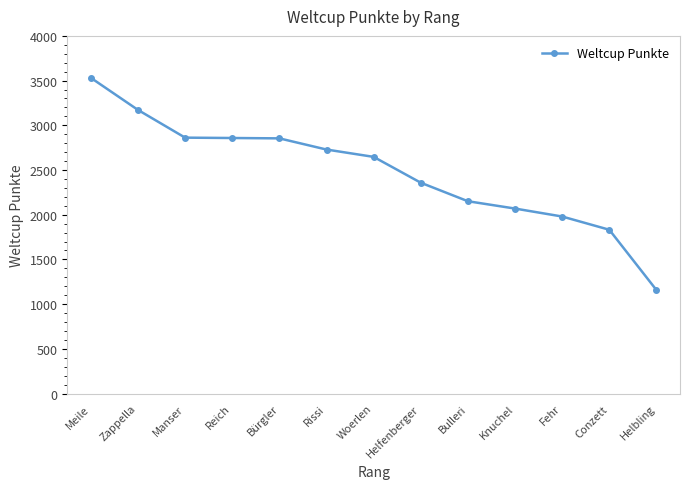

What is the difference between the maximum and minimum values?

2373